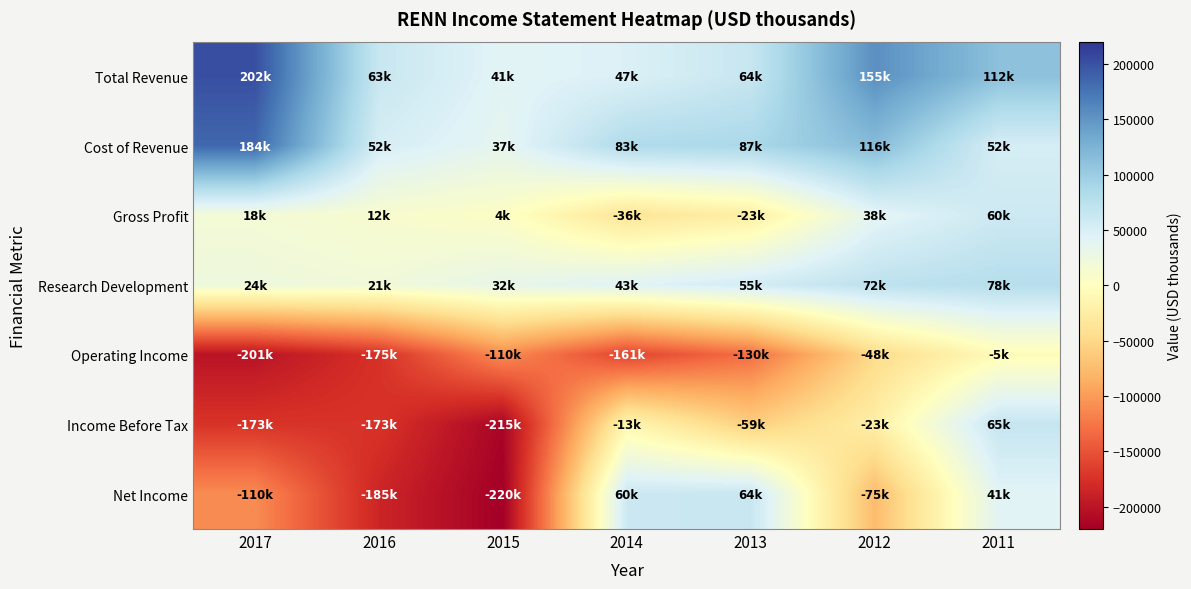

What is the smallest value displayed?

-220100